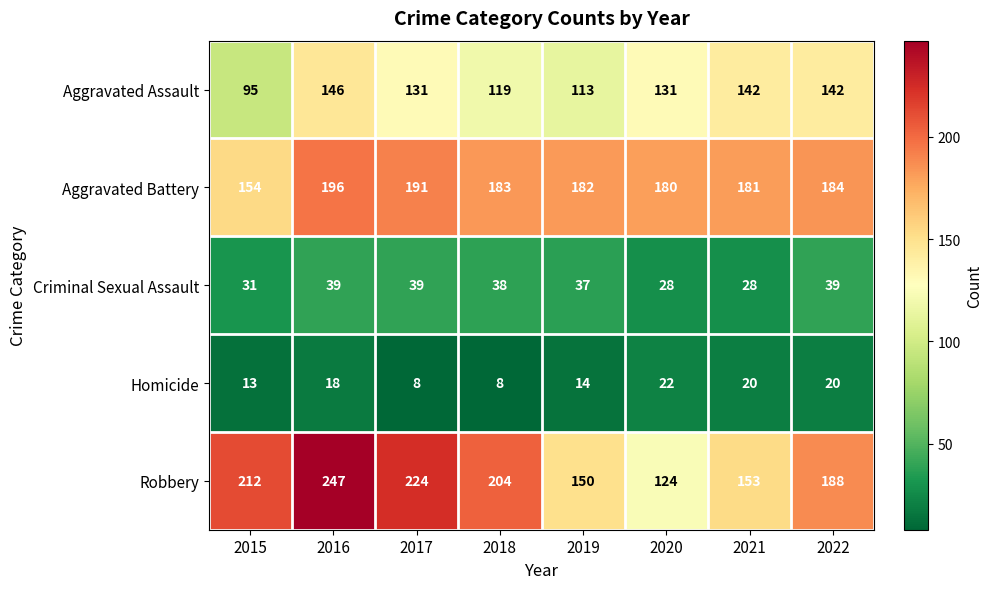

At which category is the sum across all series the highest?

2016